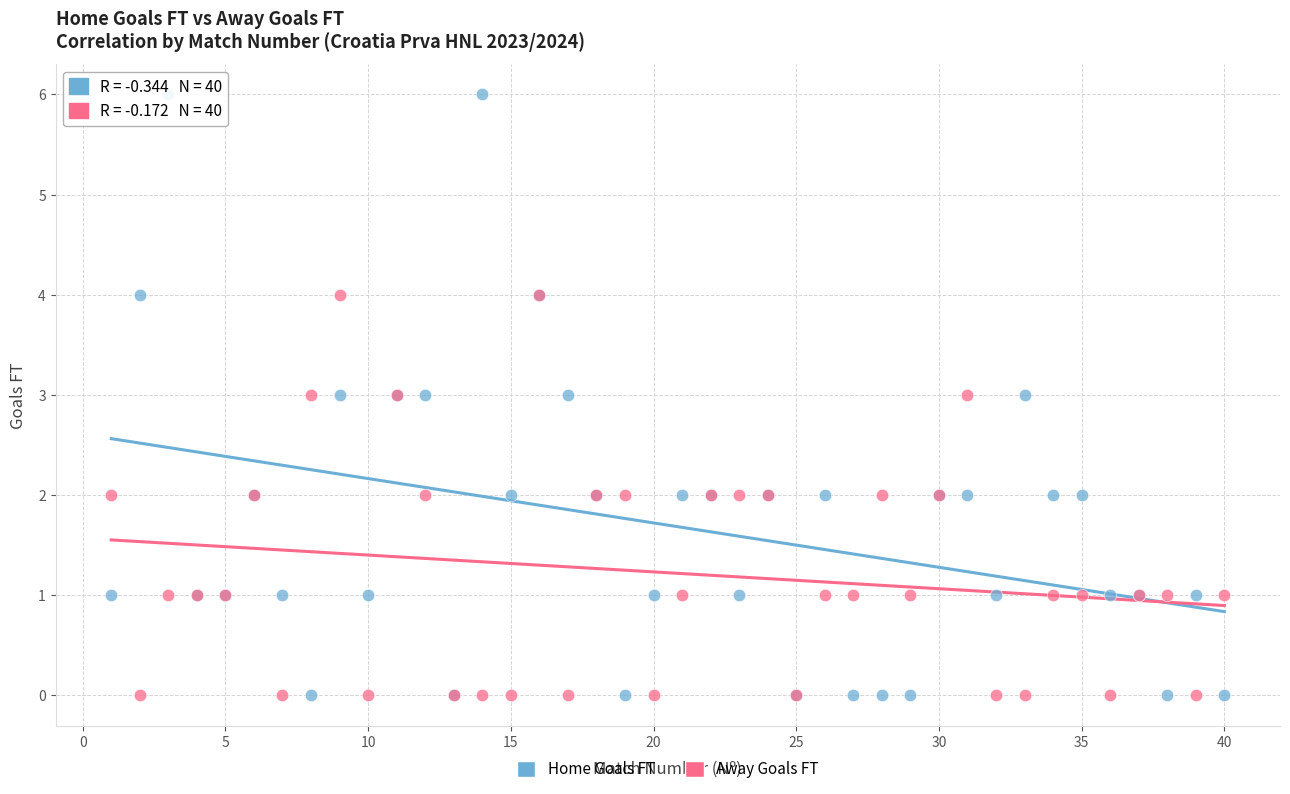

Which series contains the highest Y value?

Home Goals FT